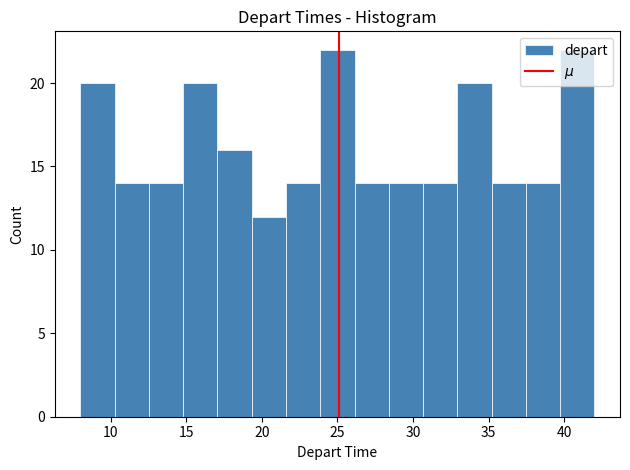

Reading left to right, transcribe this chart: for each bar, give the range it covers on the x-axis and its height. Neither the bar edges nor the heights are printed on the chart, so give them approximately, as read against the axes.

8.0 to 10.5: 20
10.5 to 12.5: 14
12.5 to 15.0: 14
15.0 to 17.0: 20
17.0 to 19.5: 16
19.5 to 21.5: 12
21.5 to 24.0: 14
24.0 to 26.0: 22
26.0 to 28.5: 14
28.5 to 30.5: 14
30.5 to 33.0: 14
33.0 to 35.0: 20
35.0 to 37.5: 14
37.5 to 39.5: 14
39.5 to 42.0: 22